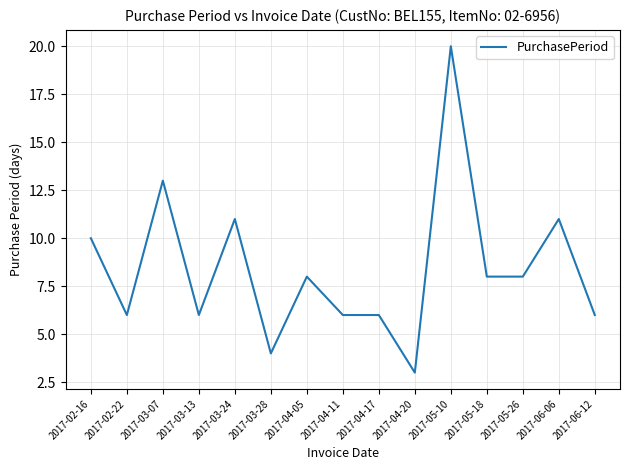

True or false: the data shows 6 at 2017-02-22.

True